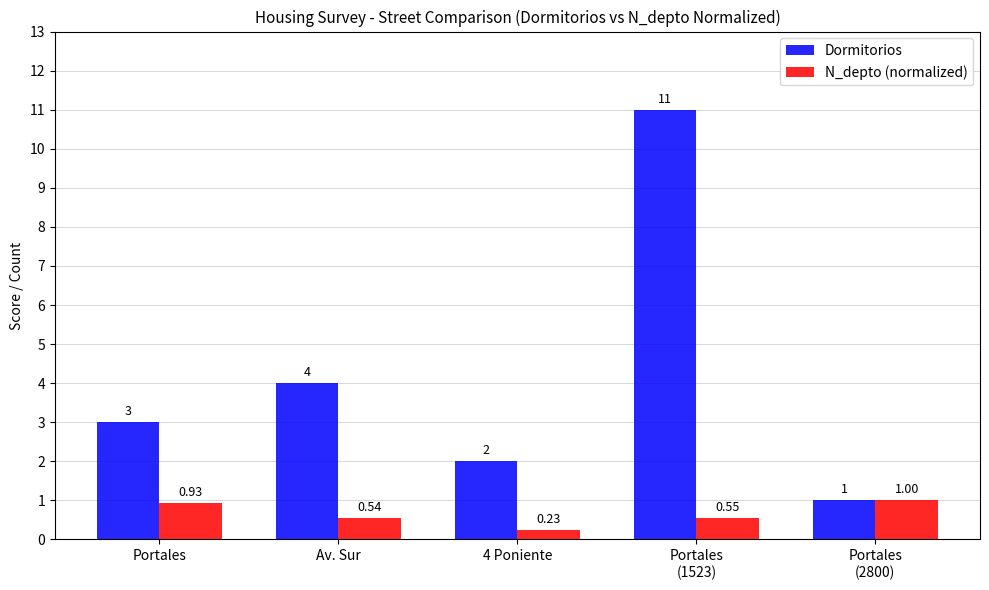

What is the difference between the maximum and second lowest values in the Dormitorios series?

9.0